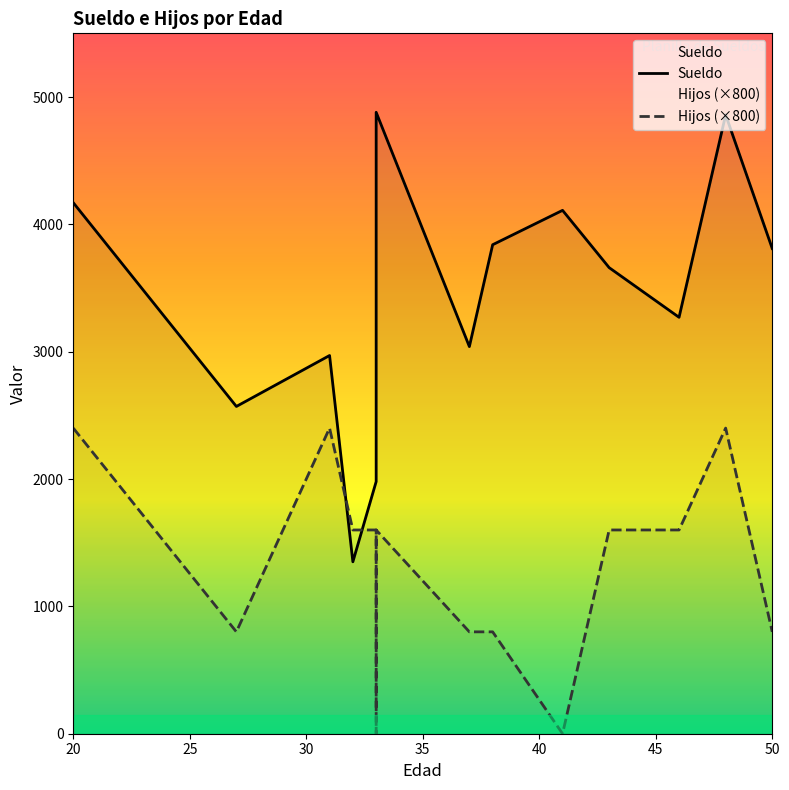

Is the value of Sueldo at 46 greater than the value of Hijos at 41?

Yes